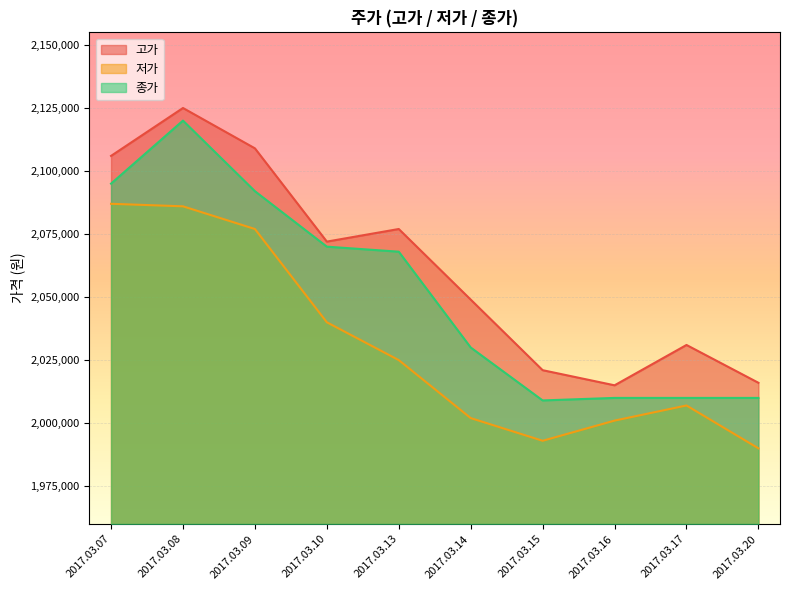

What is the average value of the 저가 series?

2030800